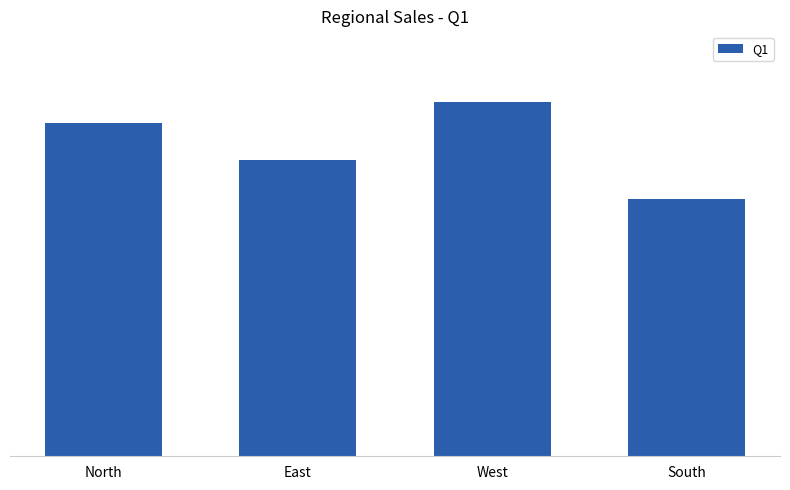

Are the bars horizontal?

No